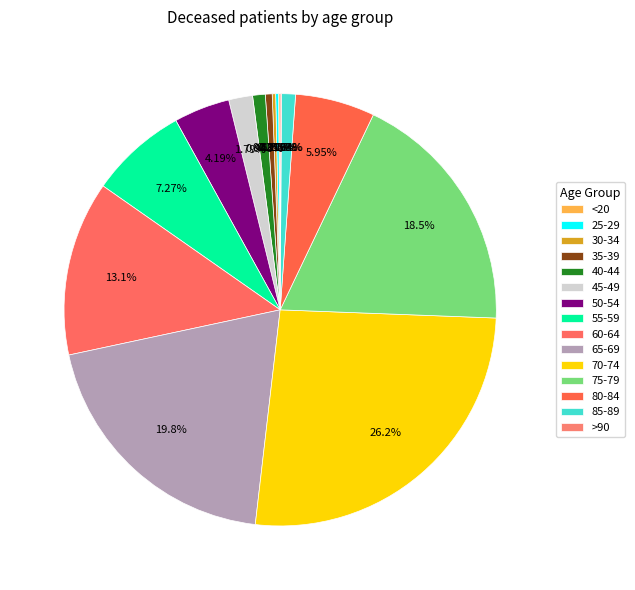

Does 85-89 account for over 50% of the chart?

No